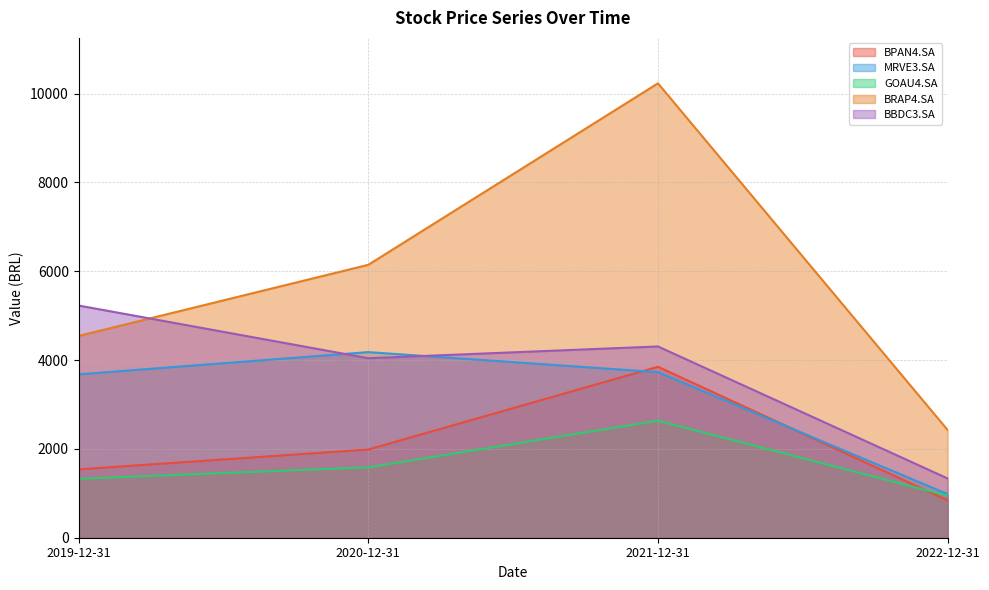

True or false: BRAP4.SA and MRVE3.SA intersect in this chart.

False